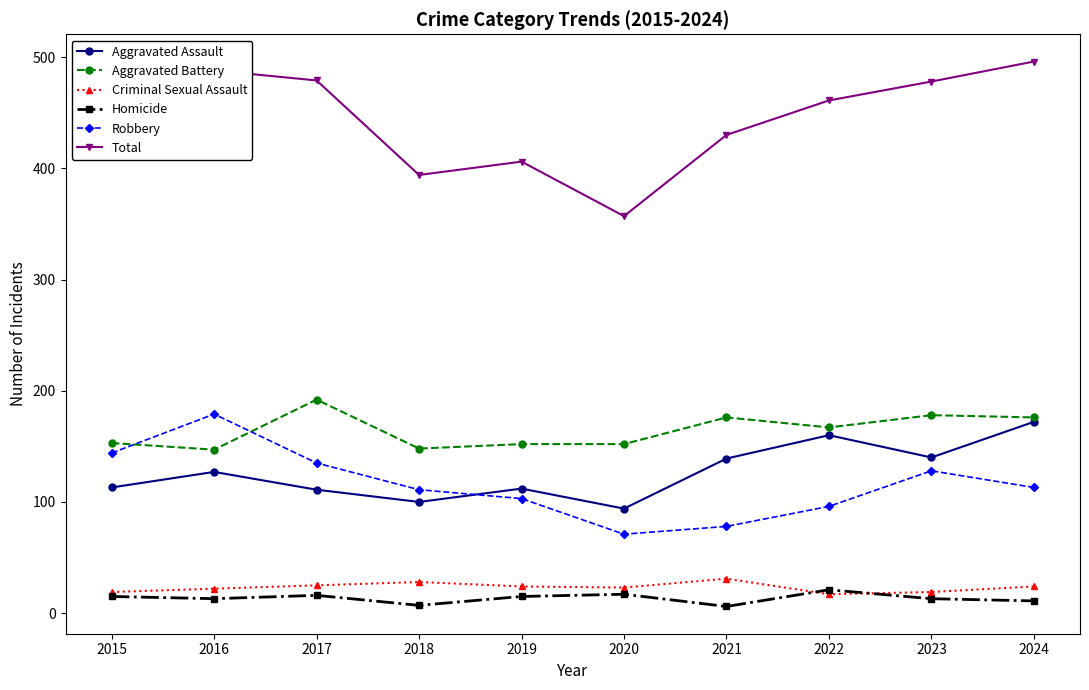

Which series changed the most between 2017 and 2023?

Aggravated Assault